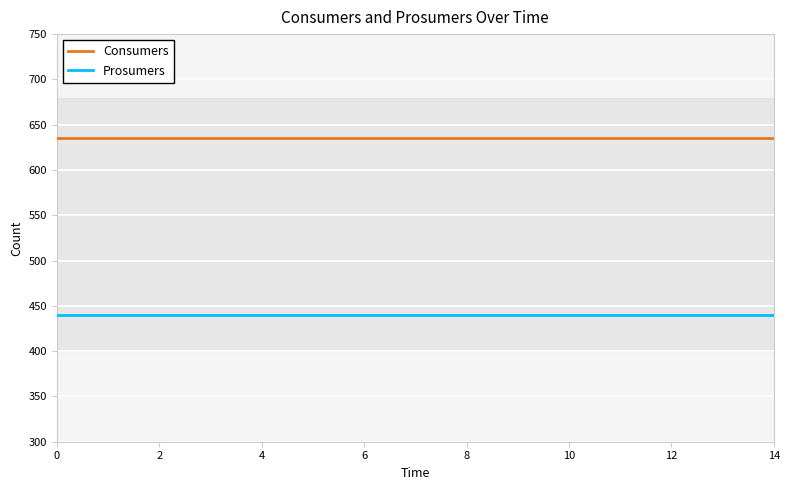

True or false: Consumers and Prosumers intersect in this chart.

False